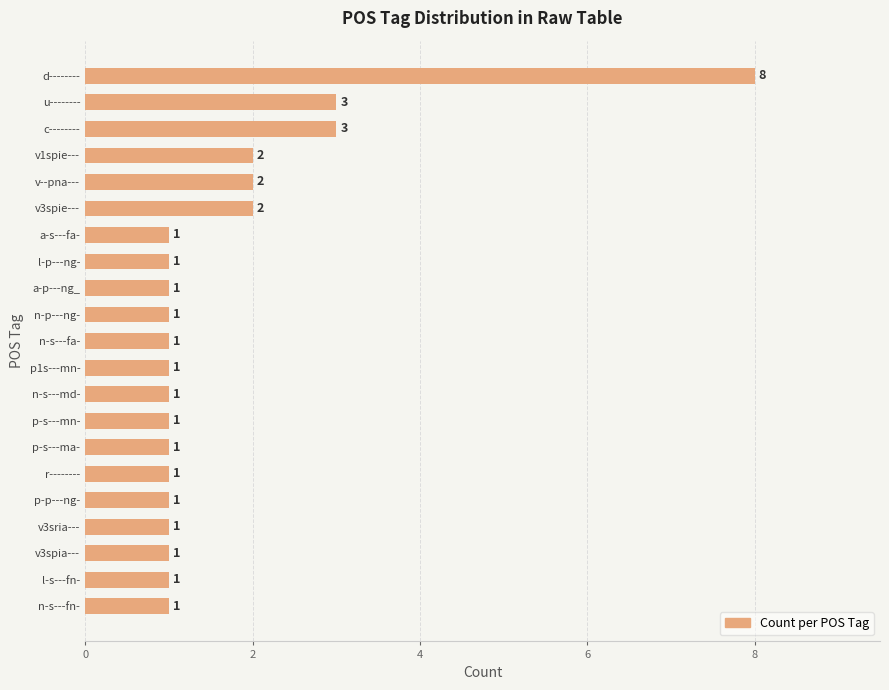

Is it true that the value at u-------- is 3?

True